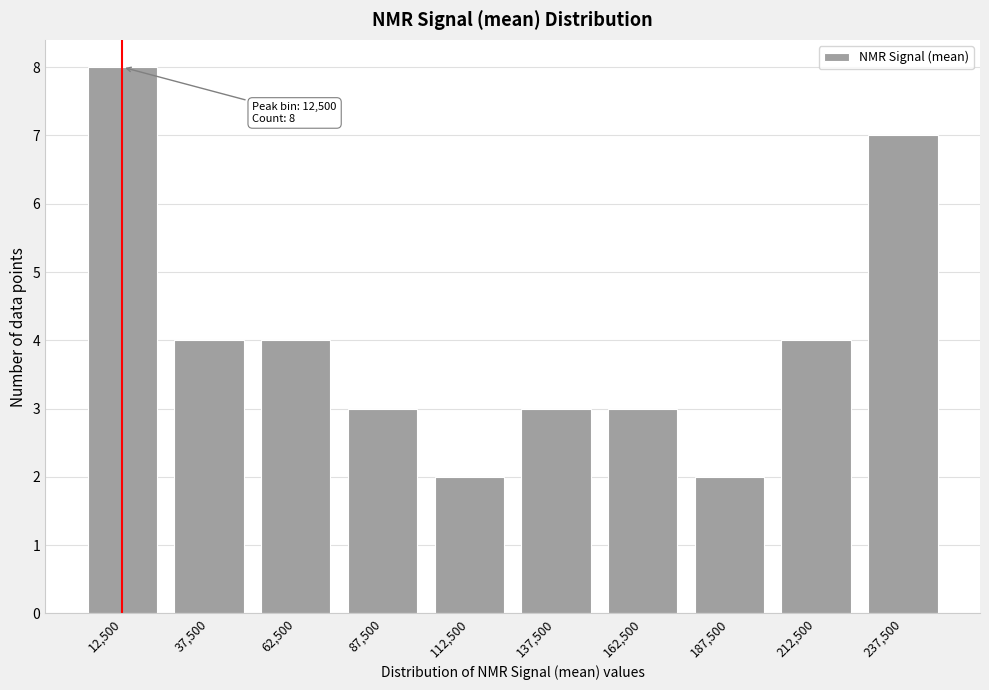

Reading left to right, extract all data points from this chart.

12,500=8	37,500=4	62,500=4	87,500=3	112,500=2	137,500=3	162,500=3	187,500=2	212,500=4	237,500=7